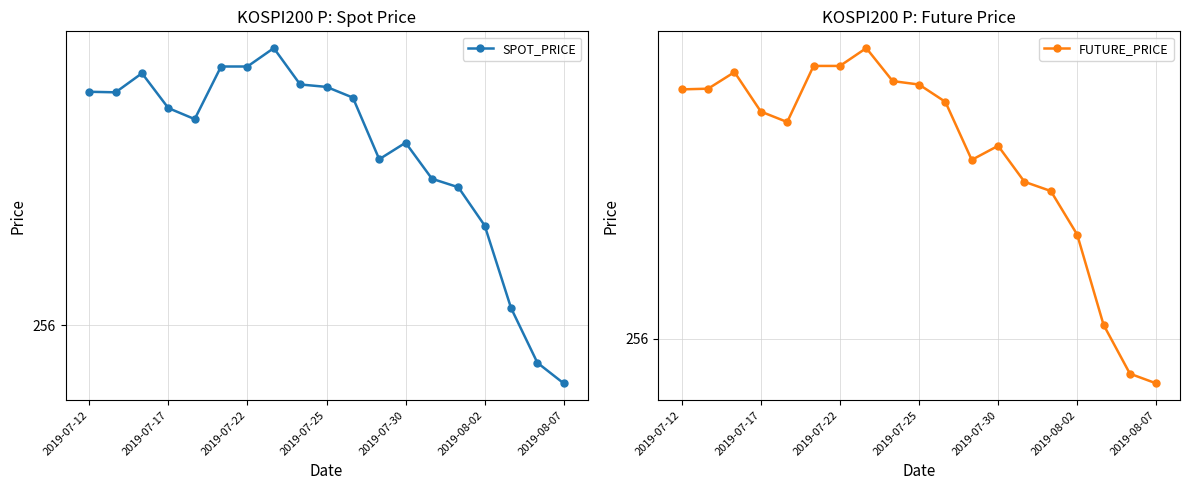

Which has a higher value, 11 or 18?

11